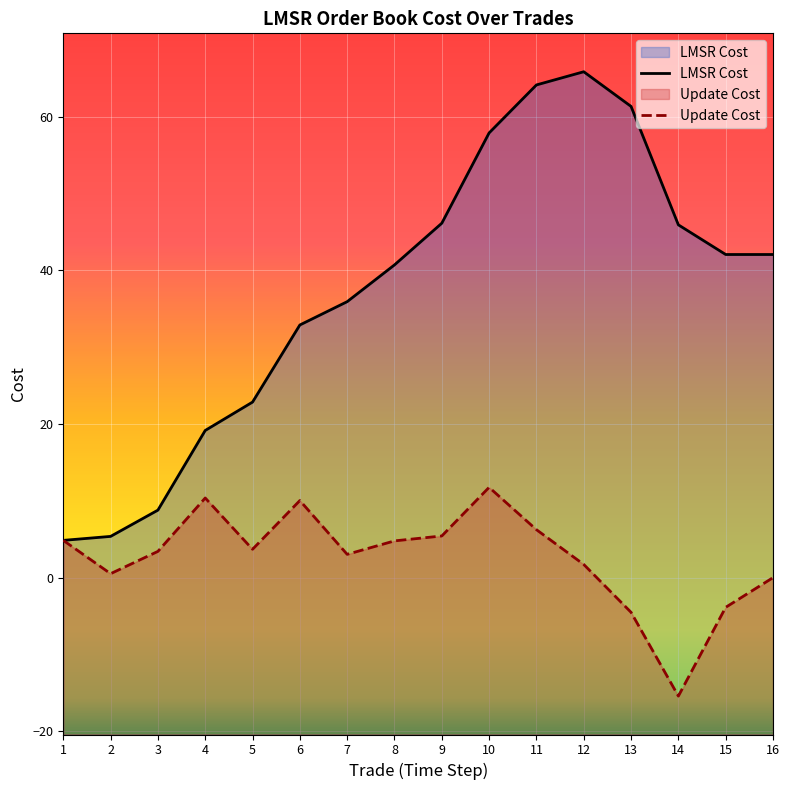

Which series changed the most between 5 and 12?

LMSR Cost